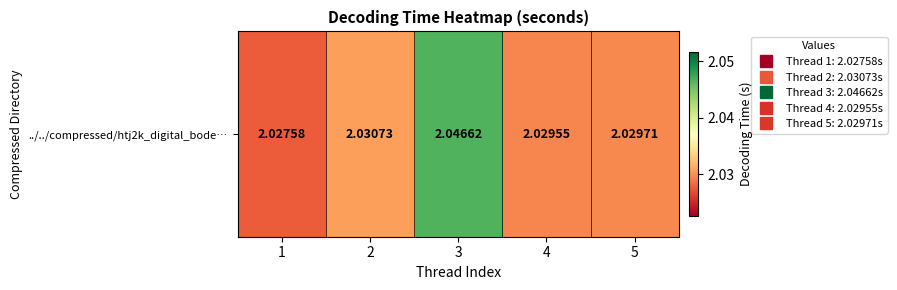

Reading left to right, list all the values displayed in this chart.

1=2.0	2=2.0	3=2.0	4=2.0	5=2.0